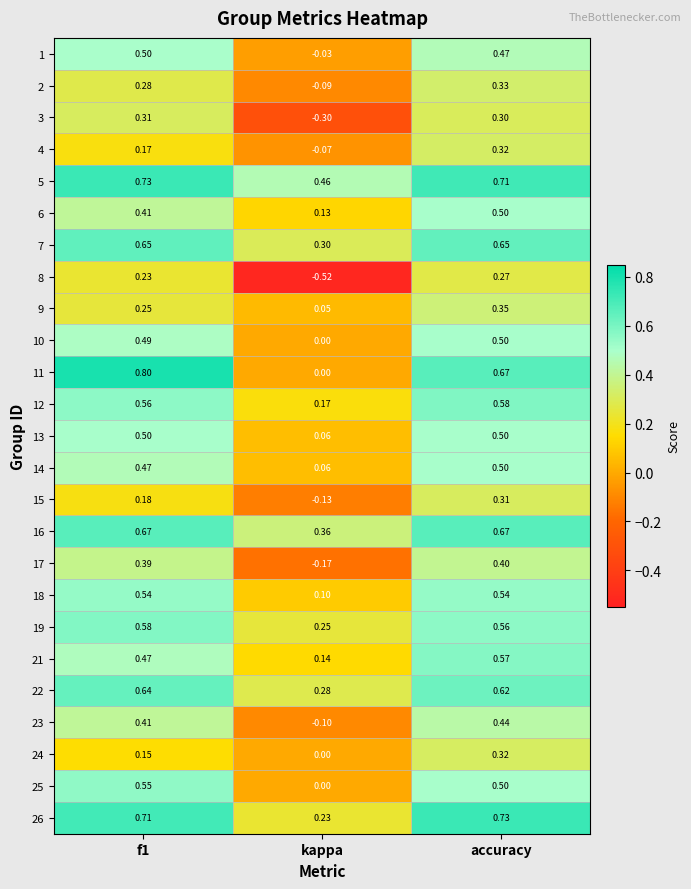

Where is 18 nearest to the value 0?

kappa